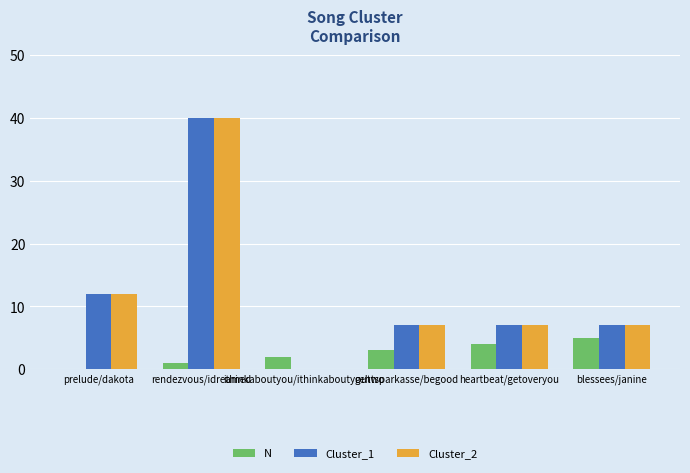

What is the sum of the Cluster_2 values at blessees/janine and rendezvous/idreamed?

47